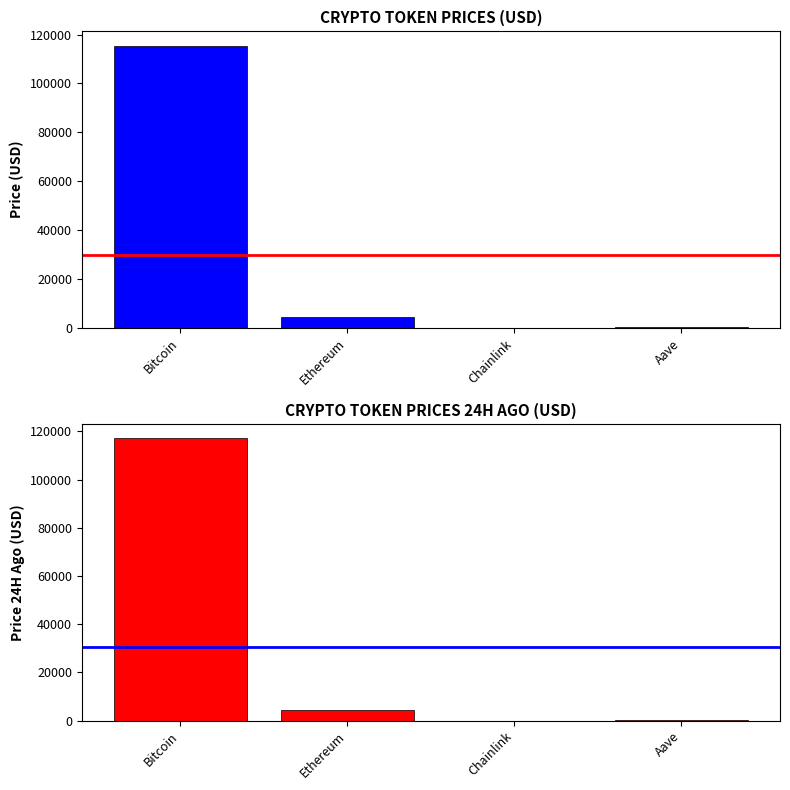

What is the difference between the highest and lowest values at Aave?

10.0